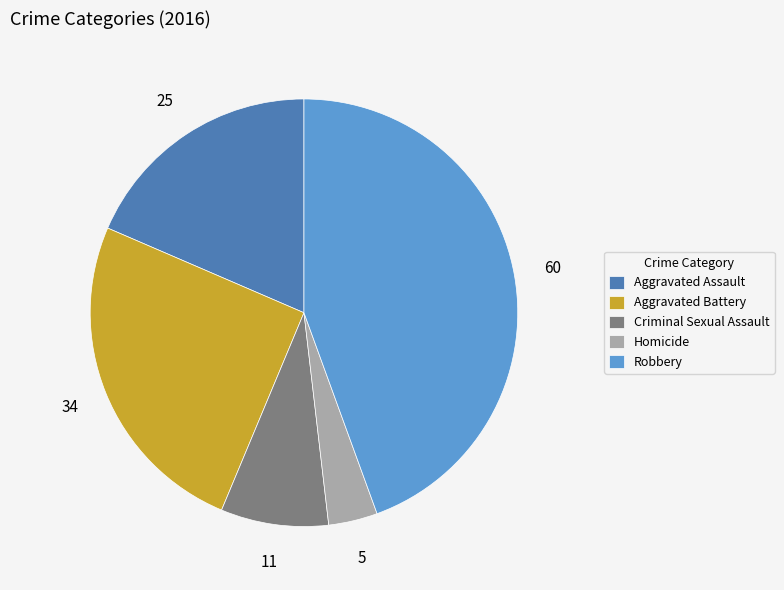

Is Robbery the majority of the pie?

No